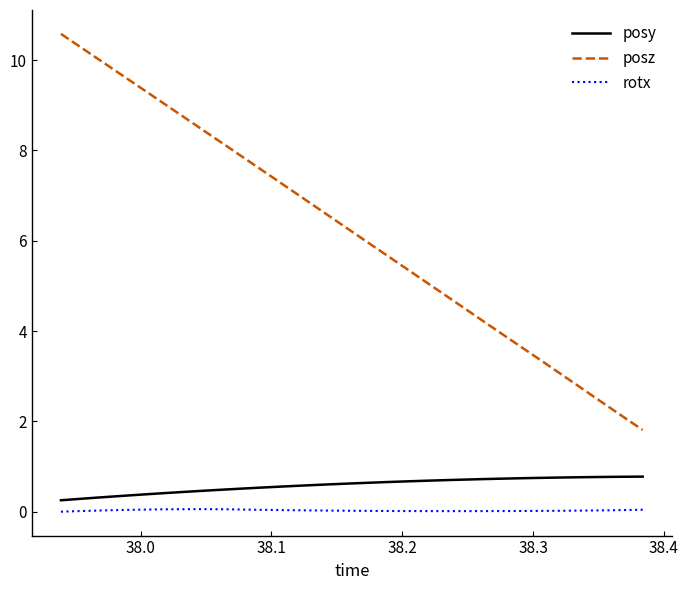

What is the greatest value displayed?

10.6